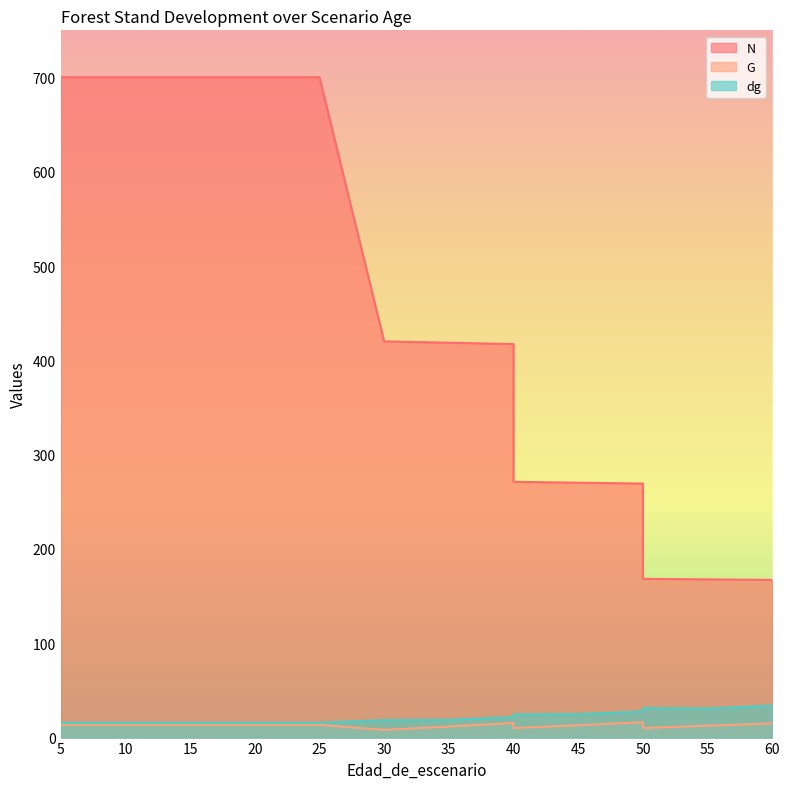

Which series has the largest range (max minus min)?

N